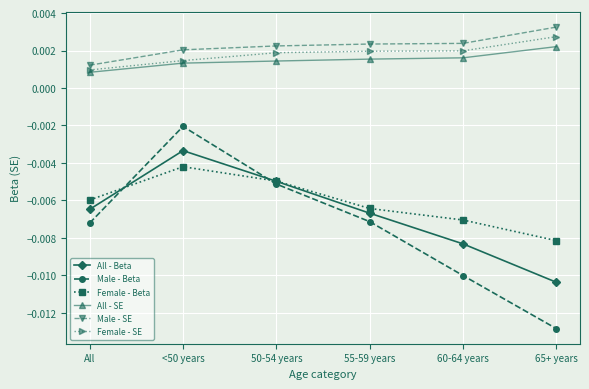

What is the label of the 3rd point from the right?

55-59 years